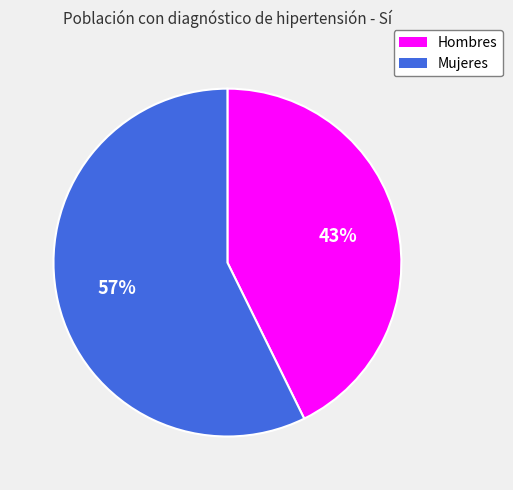

Is there a majority slice in this chart?

Yes